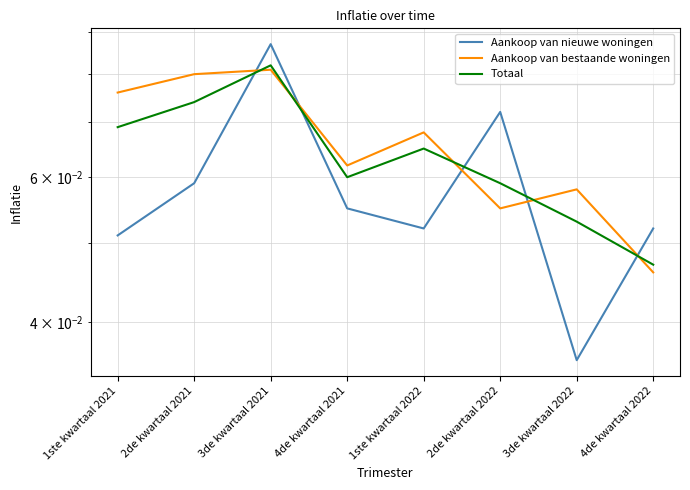

At which label is Aankoop van nieuwe woningen closest to 0?

3de kwartaal 2022